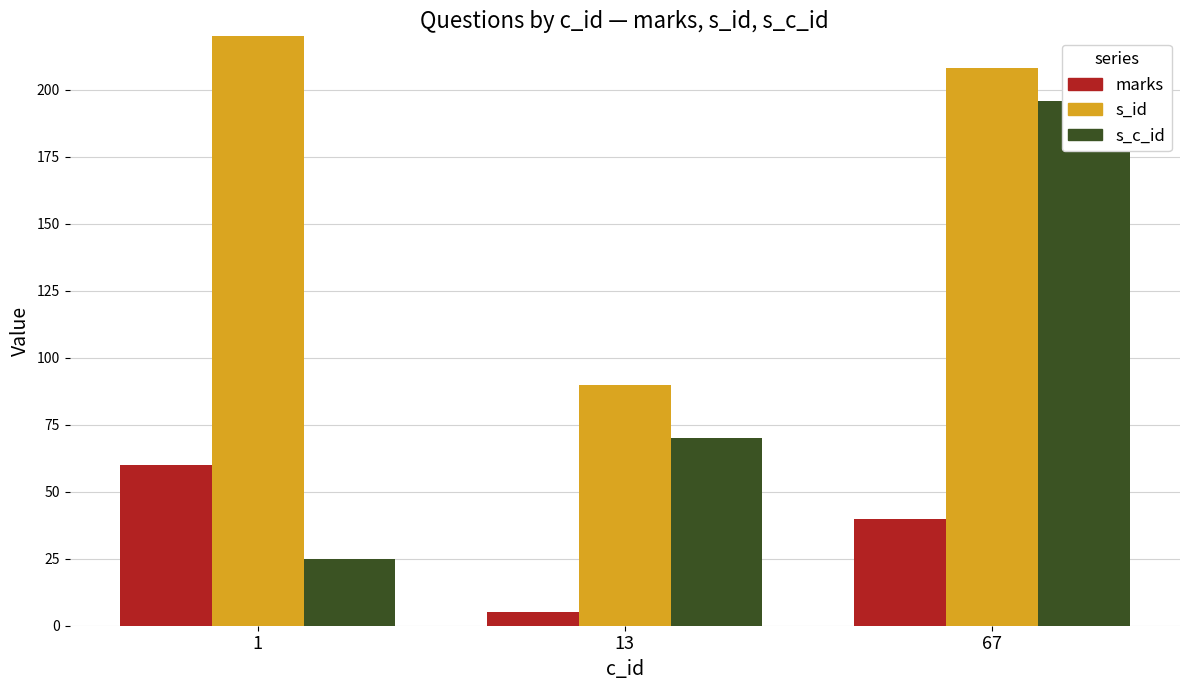

At which label does s_id reach its peak?

1